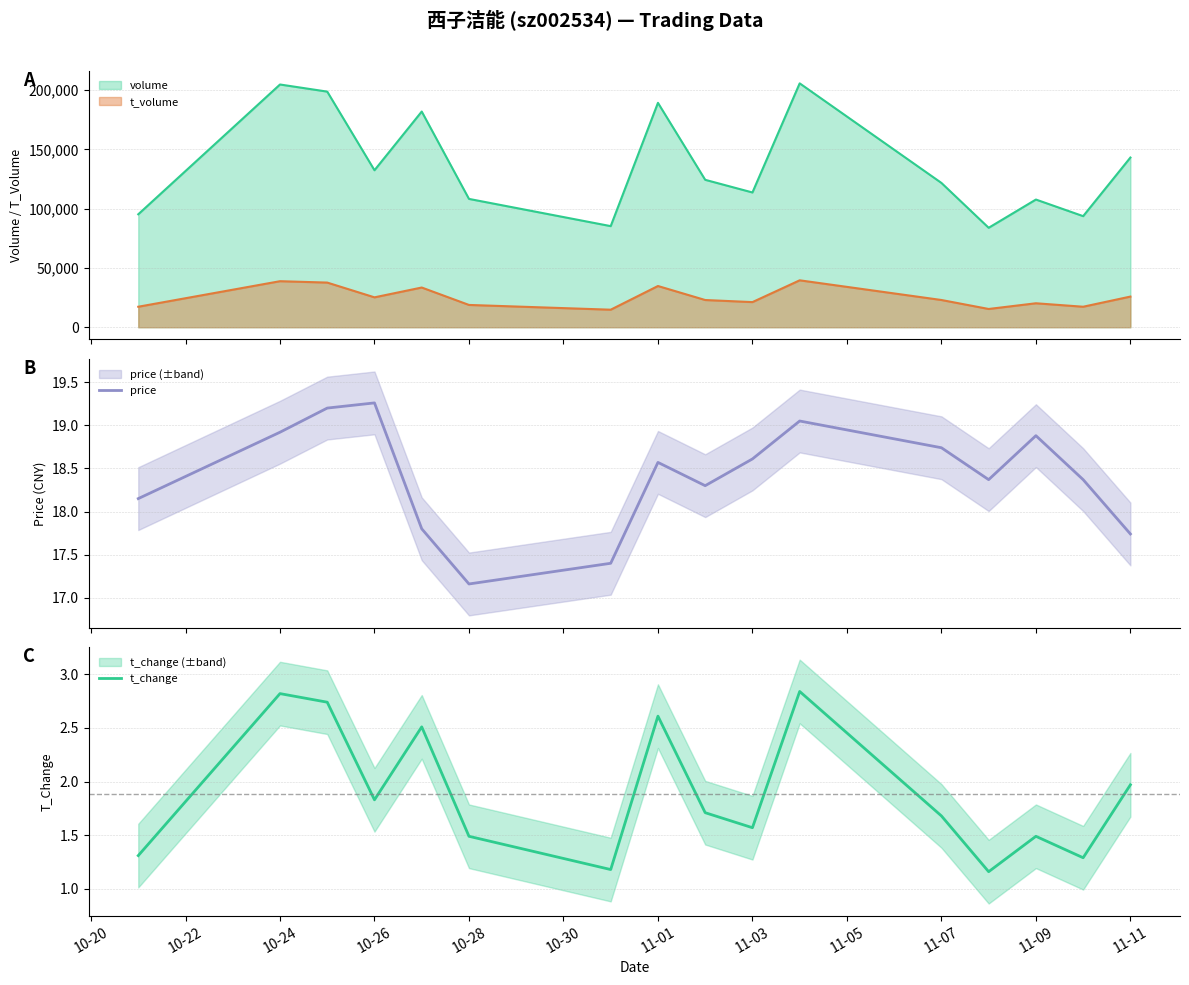

How many categories are shown in the chart?

16